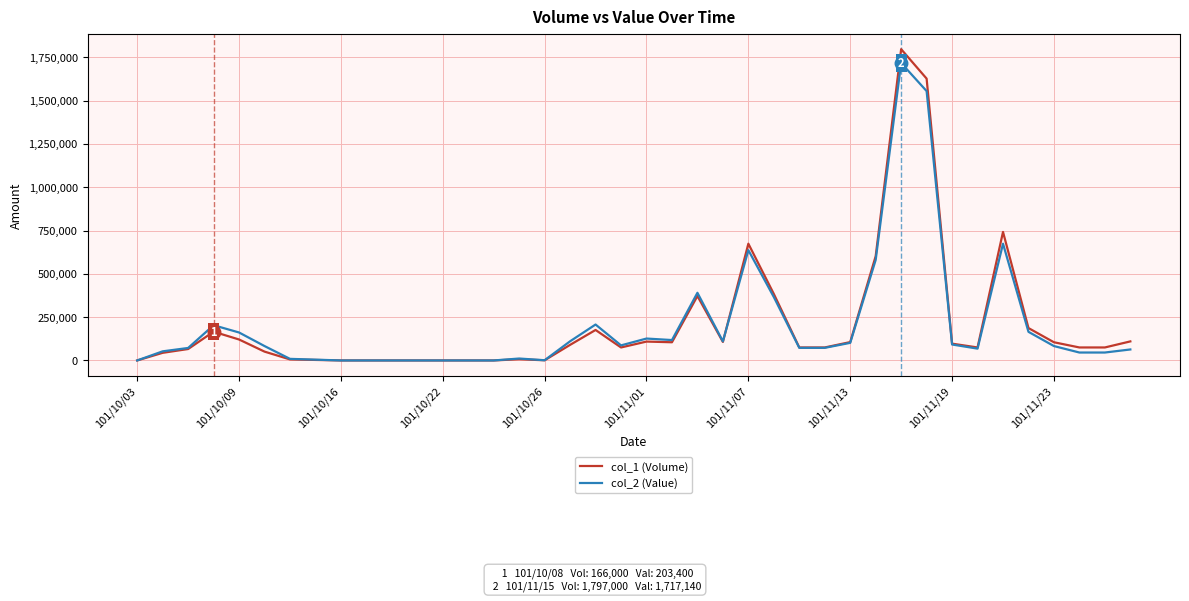

List the series in order of their peak value, lowest first.

col_2 (Value), col_1 (Volume)